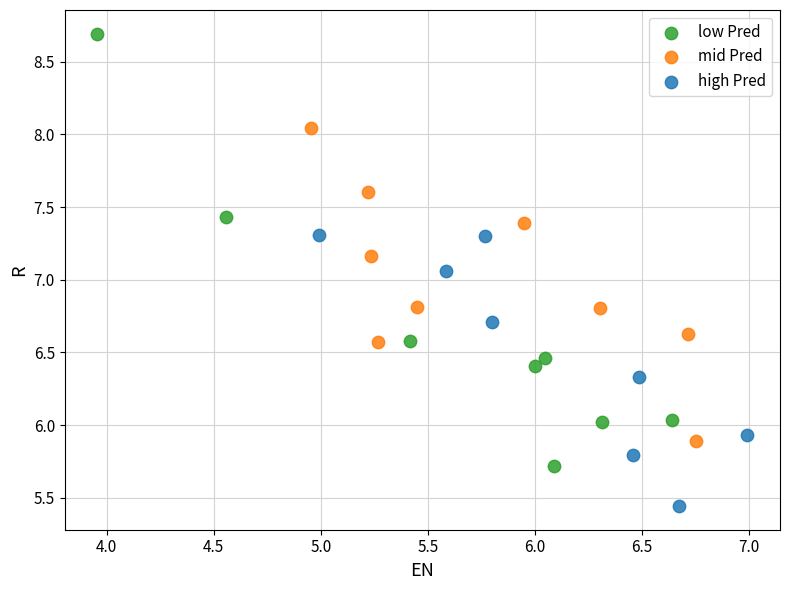

Which series has the widest spread of Y values?

low Pred